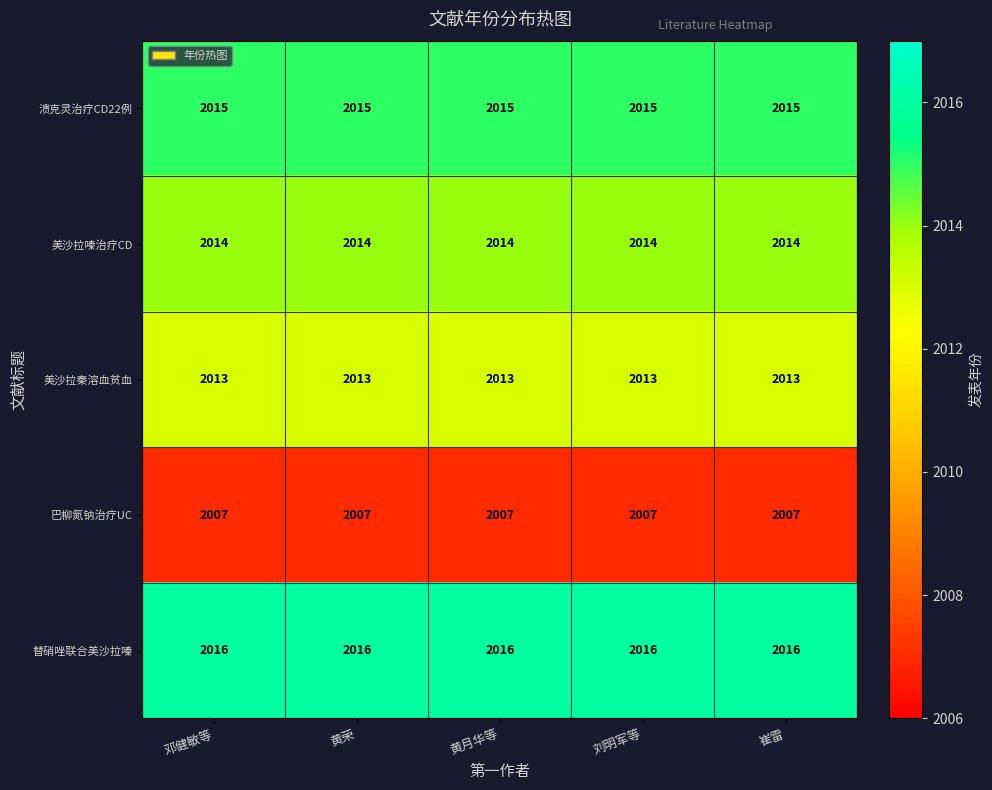

What value does the 替硝唑联合美沙拉嗪 series have at 刘明军等?

2016